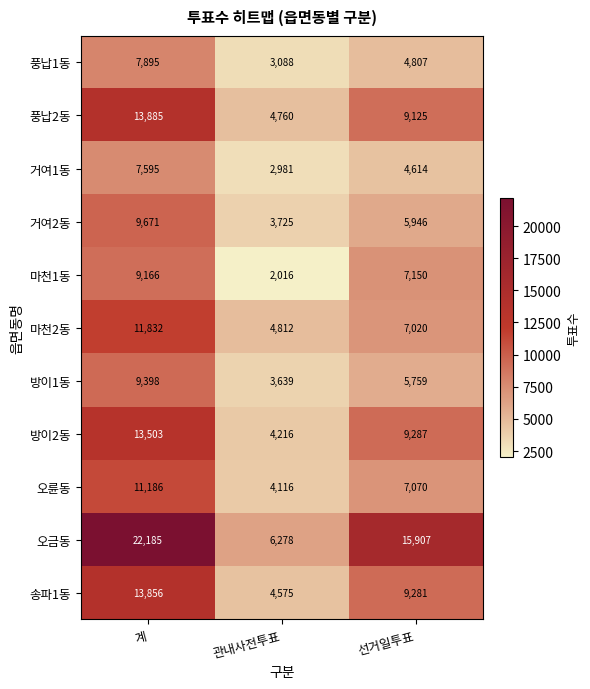

How many data points in 방이2동 are less than 9287?

1